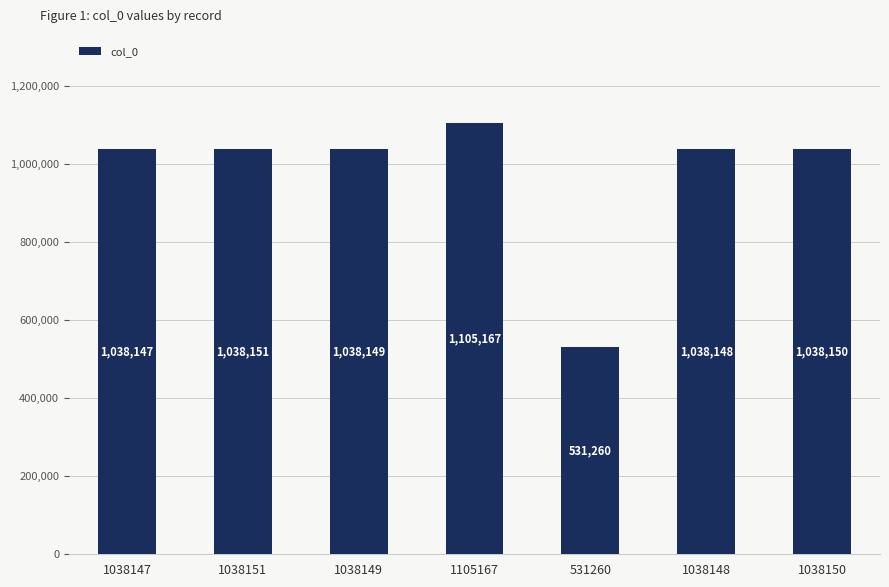

List the labels in order of value, largest first.

1105167, 1038151, 1038150, 1038149, 1038148, 1038147, 531260